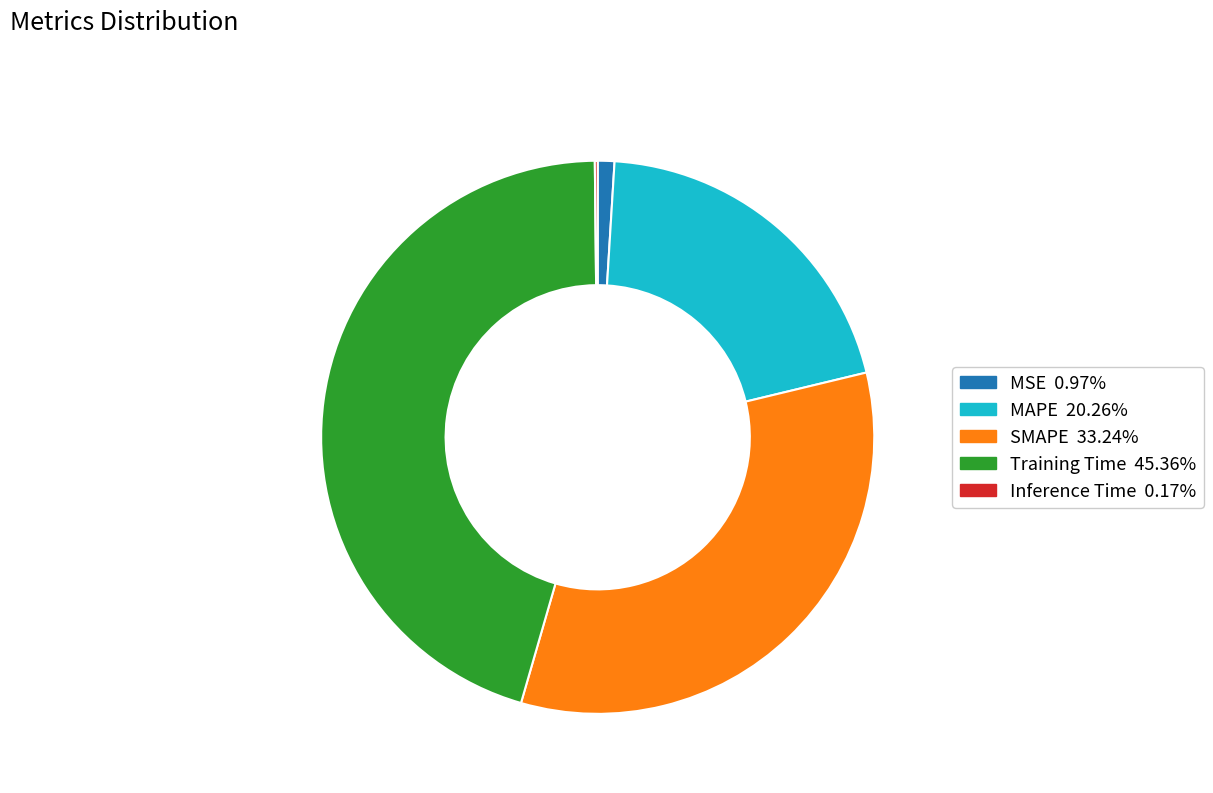

Combined, do Training Time and MAPE account for over 50%?

Yes